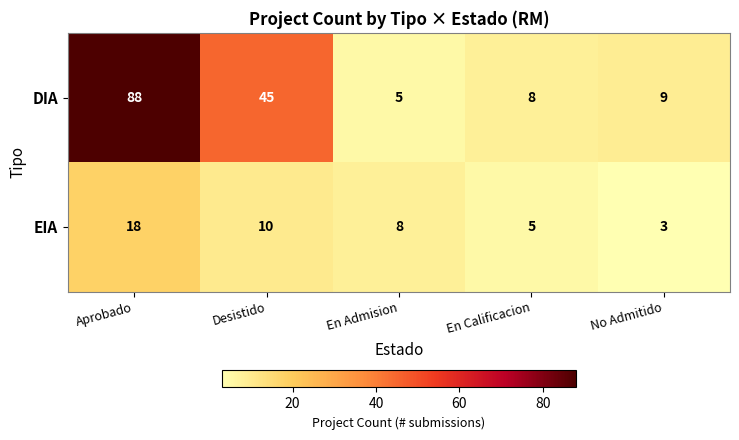

At which label does EIA first exceed 8?

Aprobado